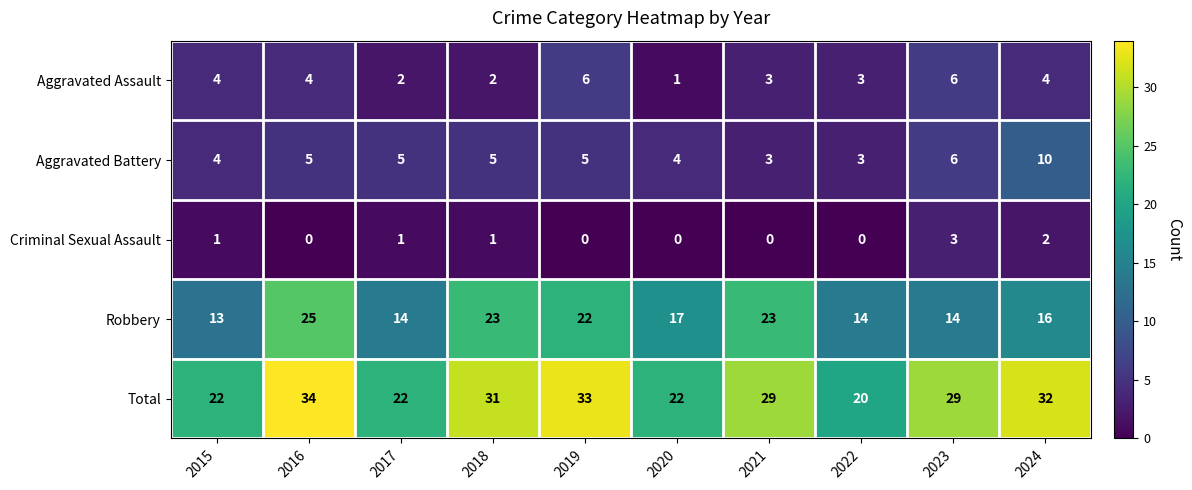

What is the approximate value of Robbery at 2018?

23